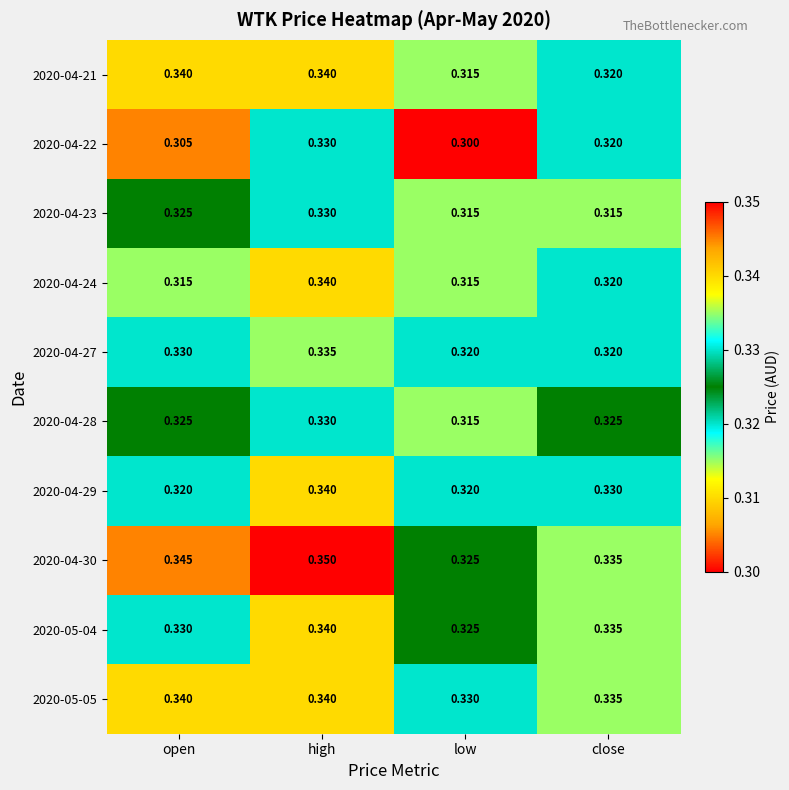

At which category is the sum across all series the highest?

high